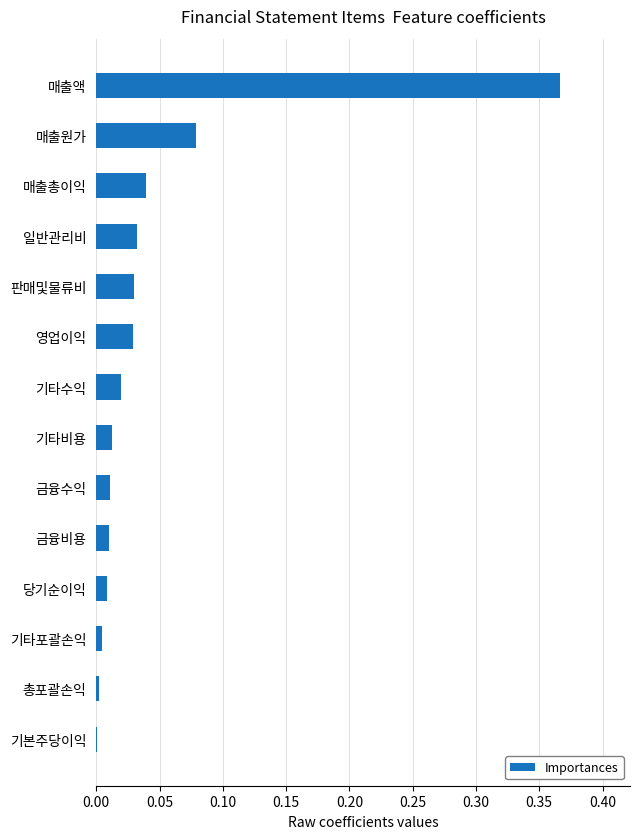

Is it true that the value at 매출총이익 is 0.0?

True